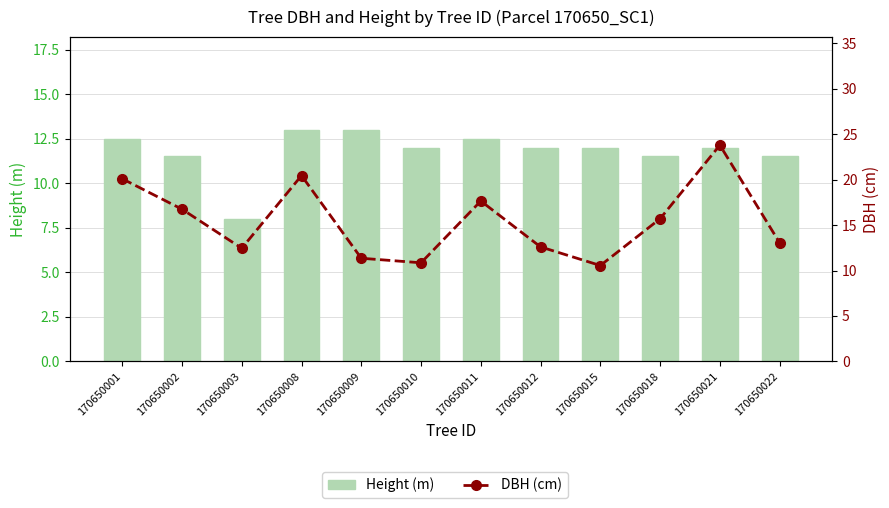

What is the sum of the Height (m) values at 170650018 and 170650010?

23.5